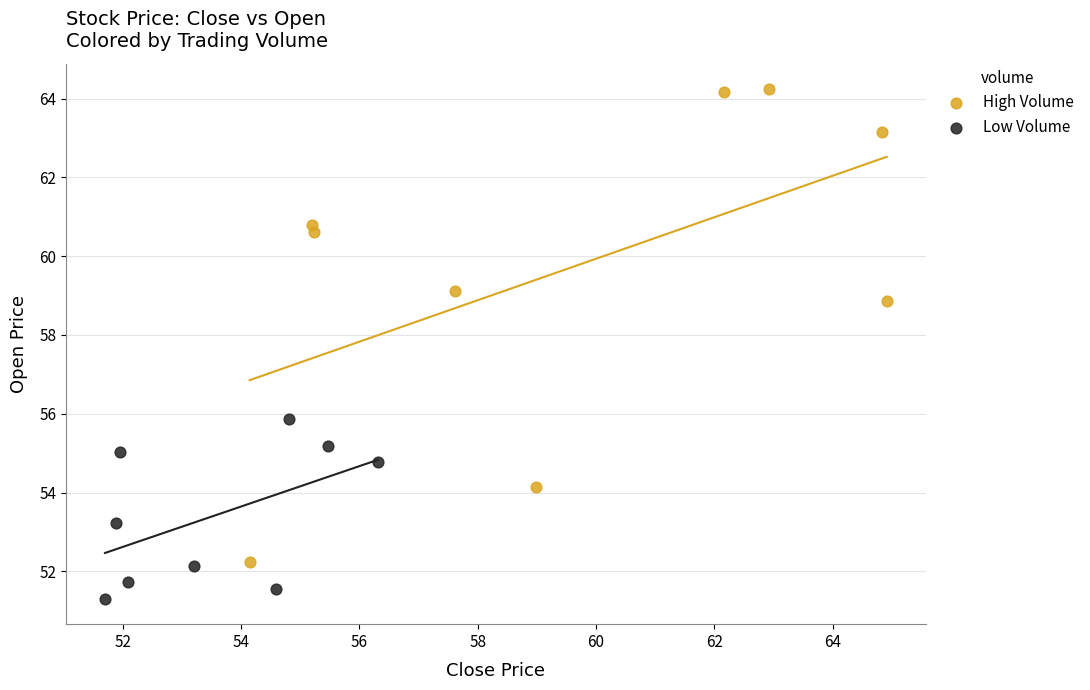

Which series reaches the minimum Y coordinate?

Low Volume